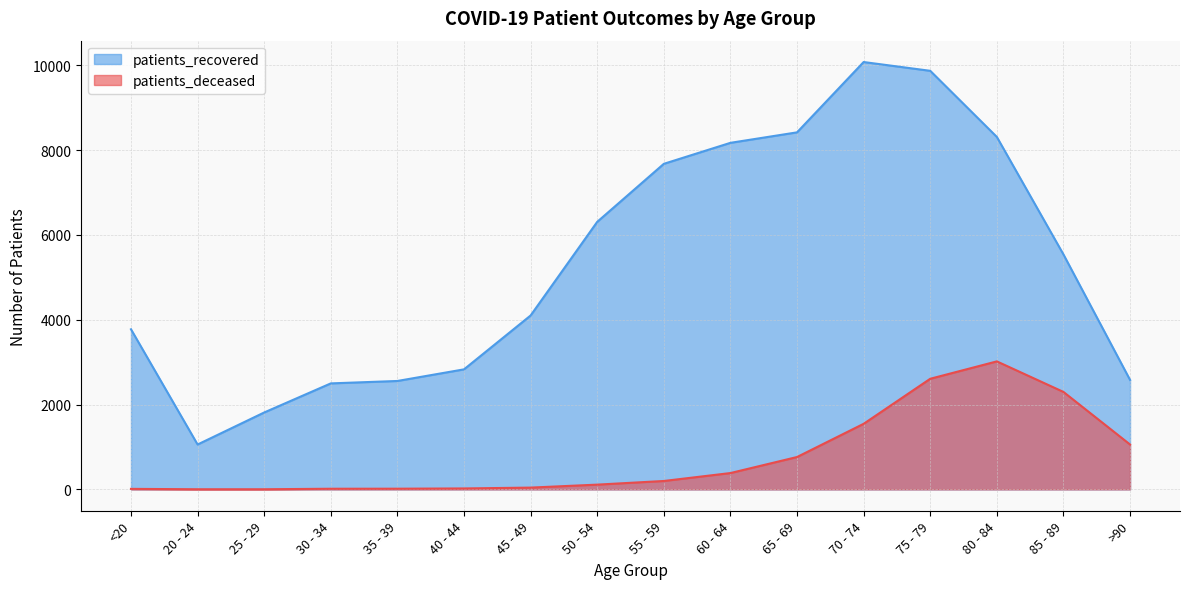

How many lines are shown in the chart?

2